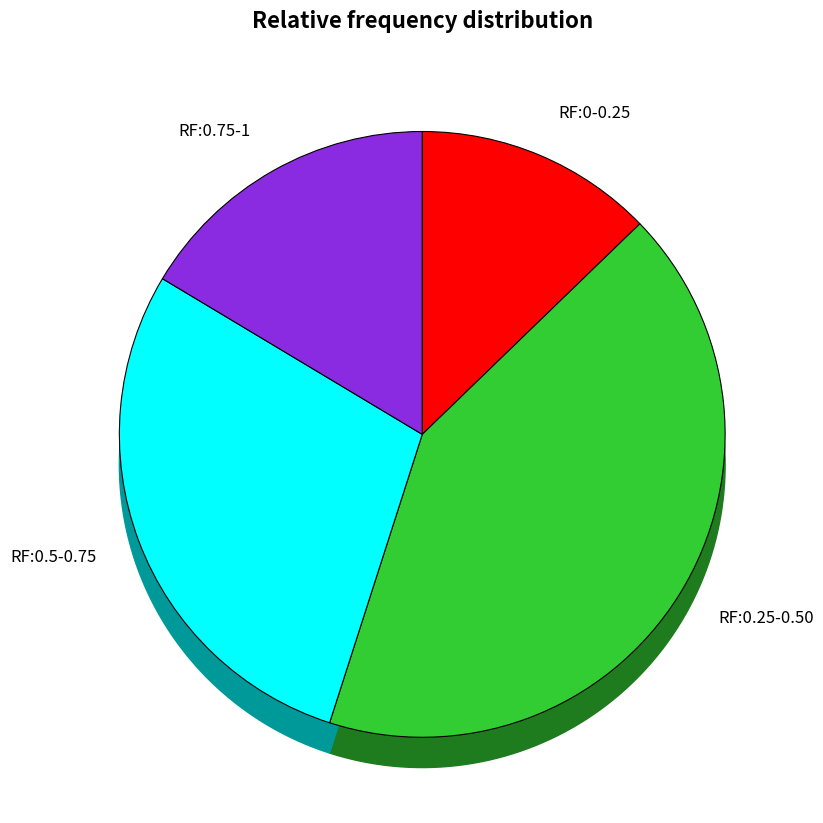

Is it true that 62 is 10% of the pie?

True